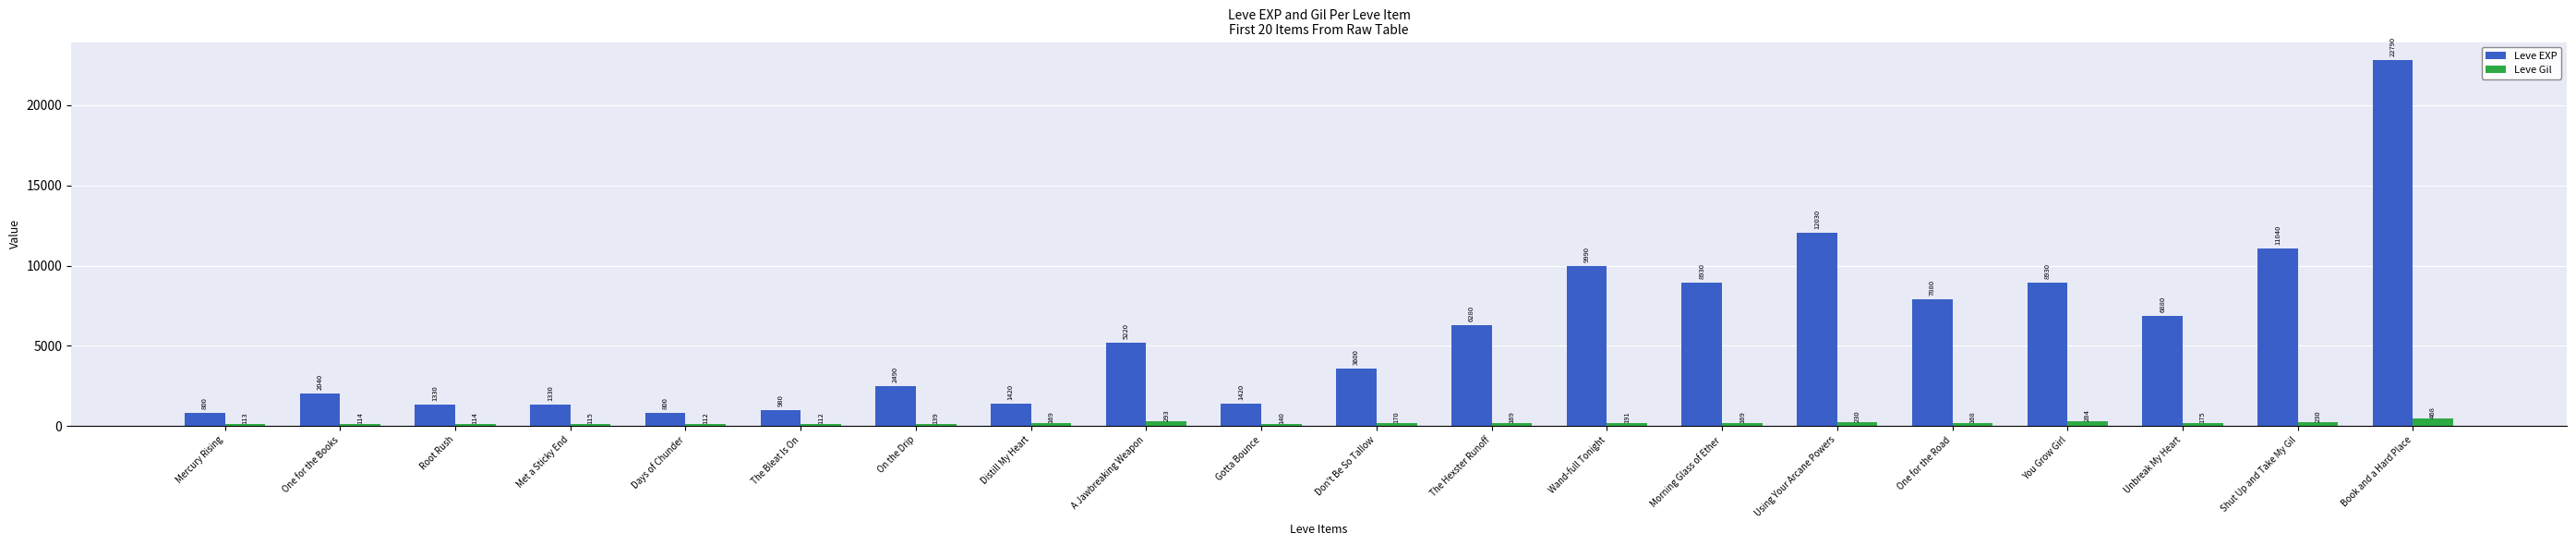

Where is Leve EXP nearest to the value 11795?

Using Your Arcane Powers